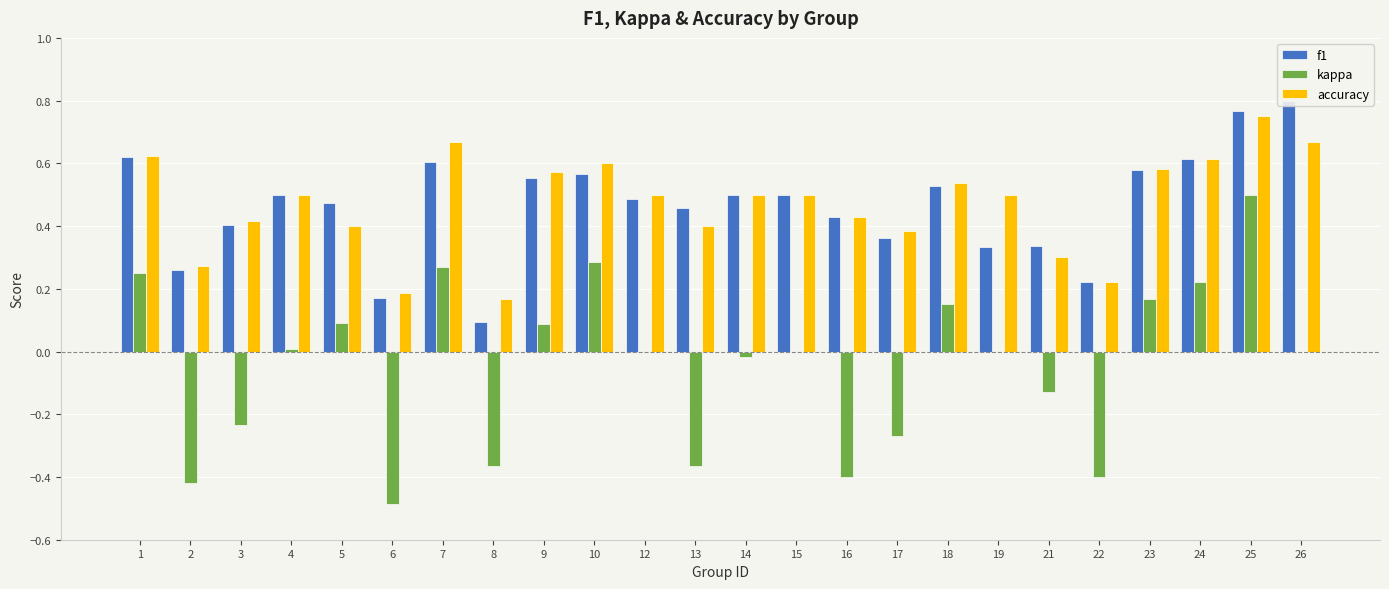

True or false: f1 has a value of 0.8 at 25.

True